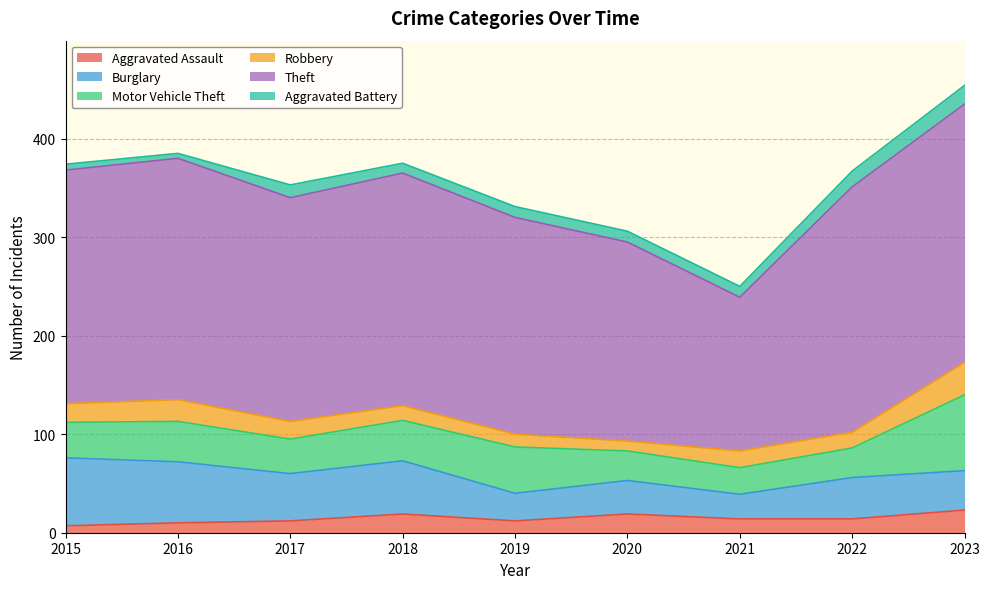

The Robbery series shows 19 at 2015. True or false?

True